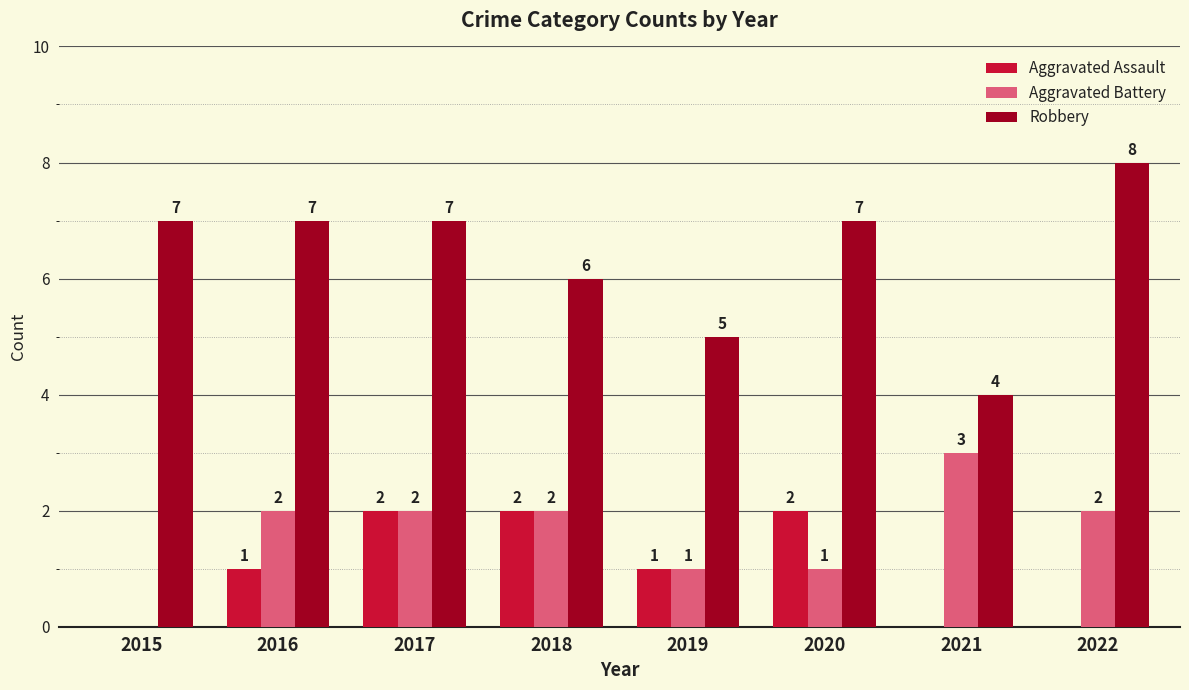

At which label is Robbery closest to 6?

2018